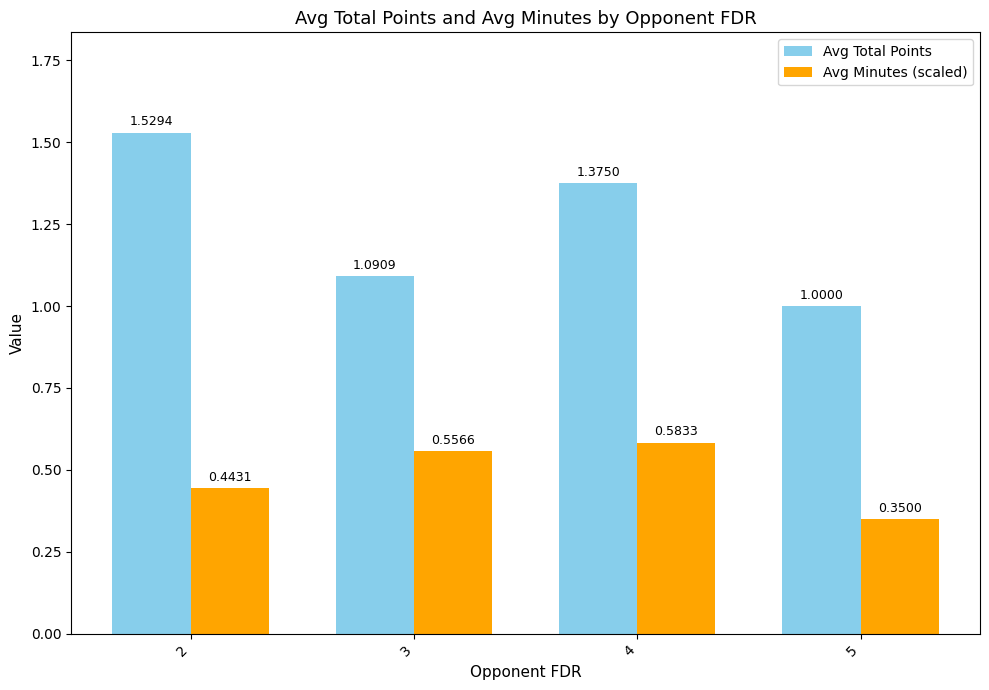

Which series has the largest total across all categories?

Avg Total Points